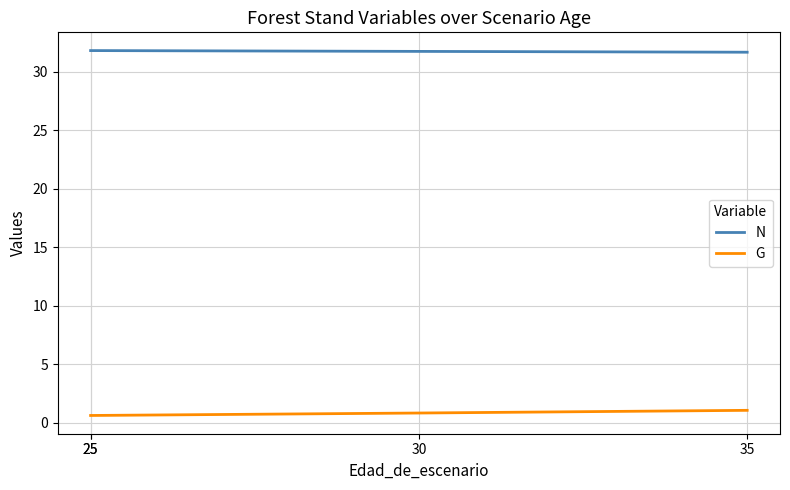

Reading left to right, list all the values displayed in this chart.

N: 31.8	31.8	31.8	31.7
G: 0.6	0.6	0.8	1.1